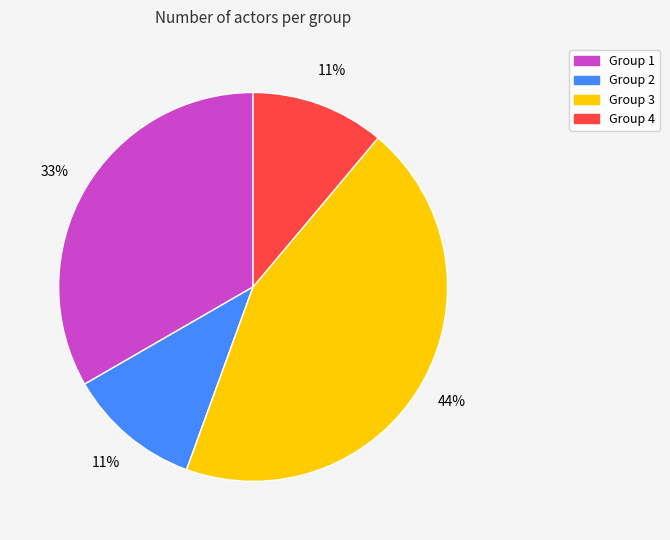

To the nearest percent, what is the difference between the largest and smallest slice percentages?

33%